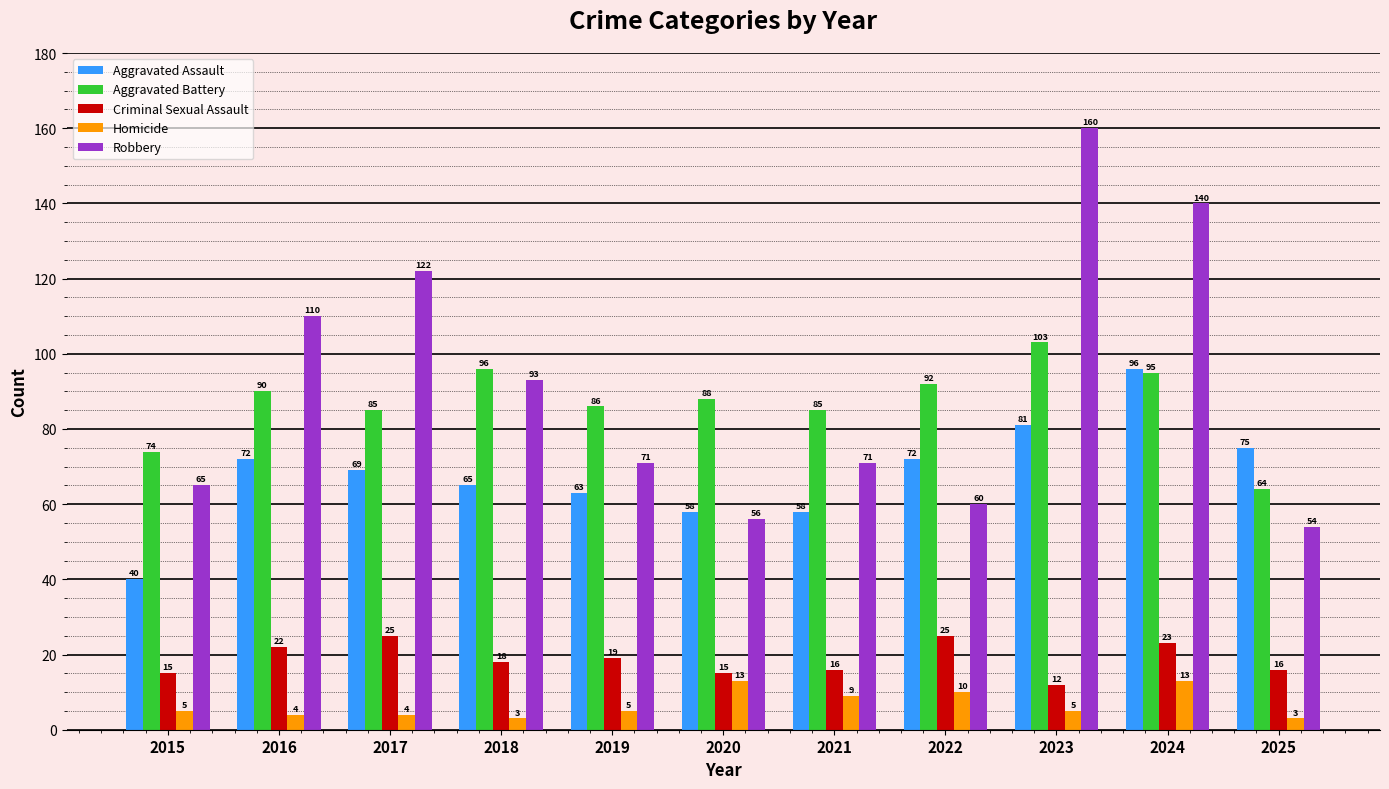

The value of Robbery at 2021 is 71. True or false?

True